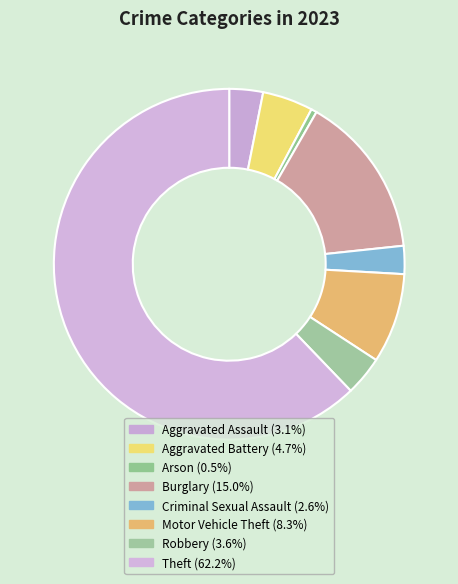

Does any single category account for the majority?

Yes